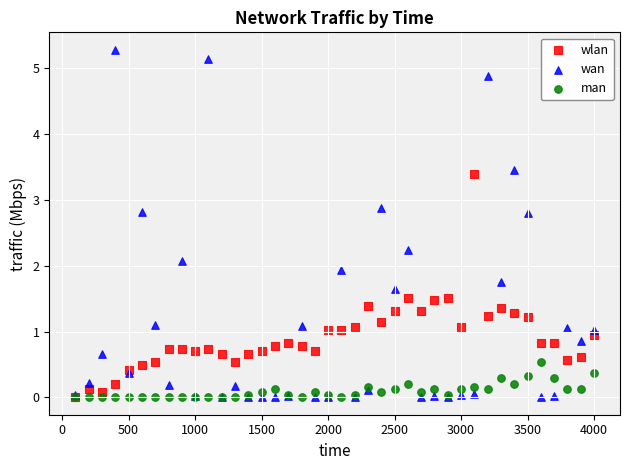

Which series has the largest Y range (max minus min)?

wan